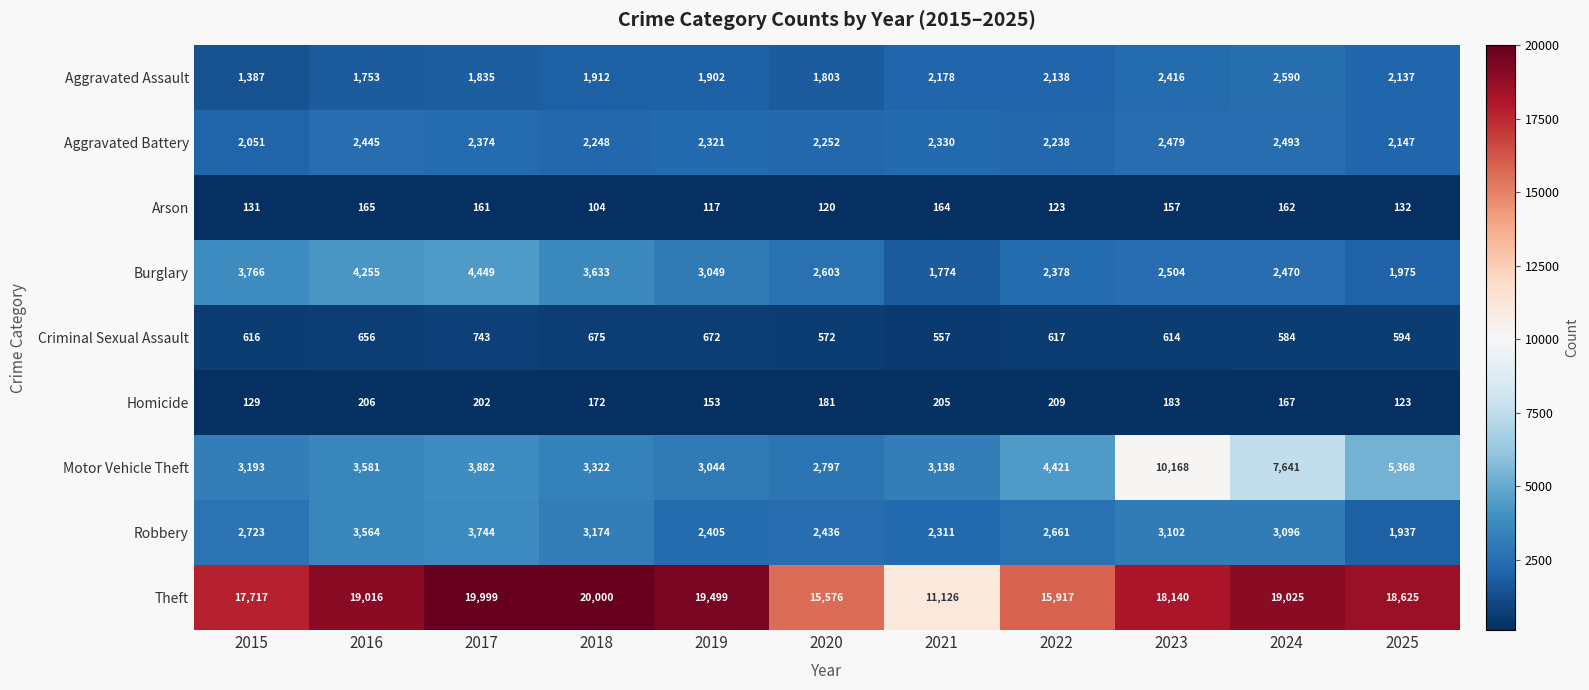

At how many categories does at least one series exceed 3660?

11